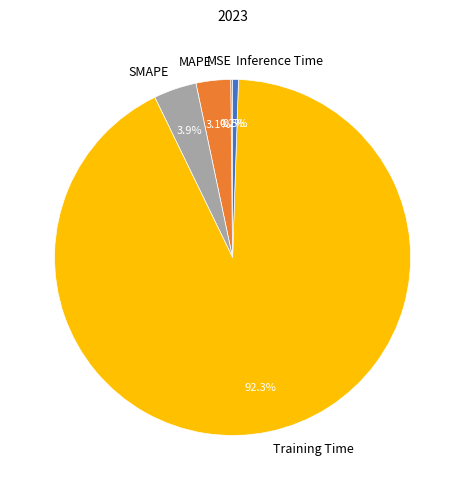

Which category has the biggest portion of the pie?

Training Time